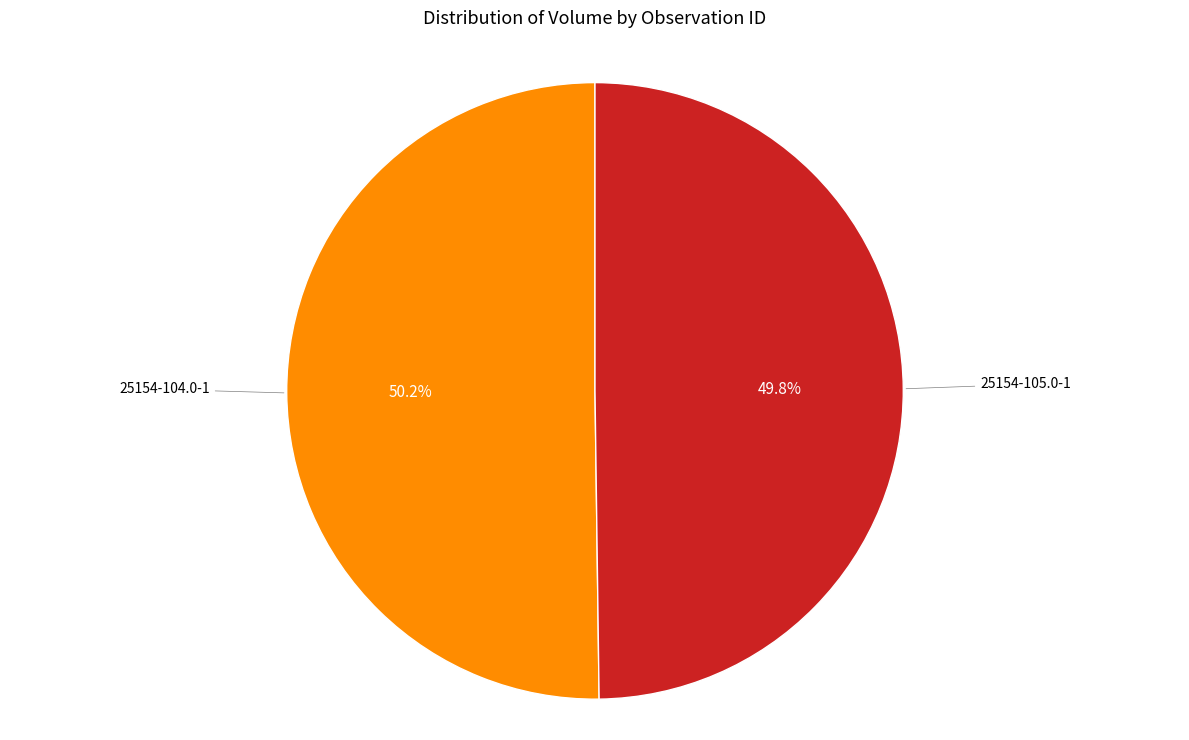

Is there any slice that represents more than half of the pie?

Yes